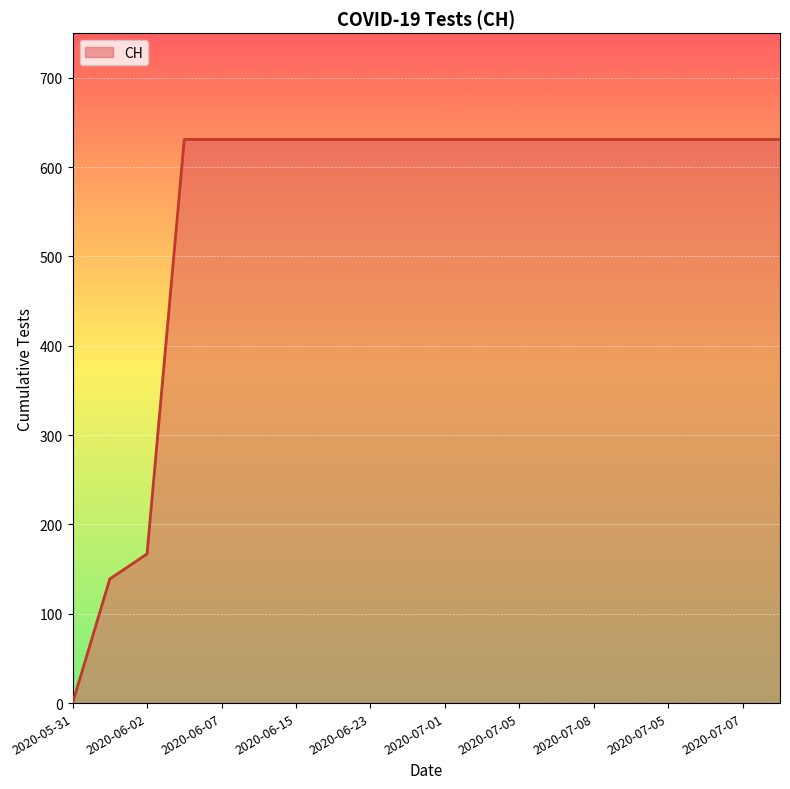

How many values are below 631?

3